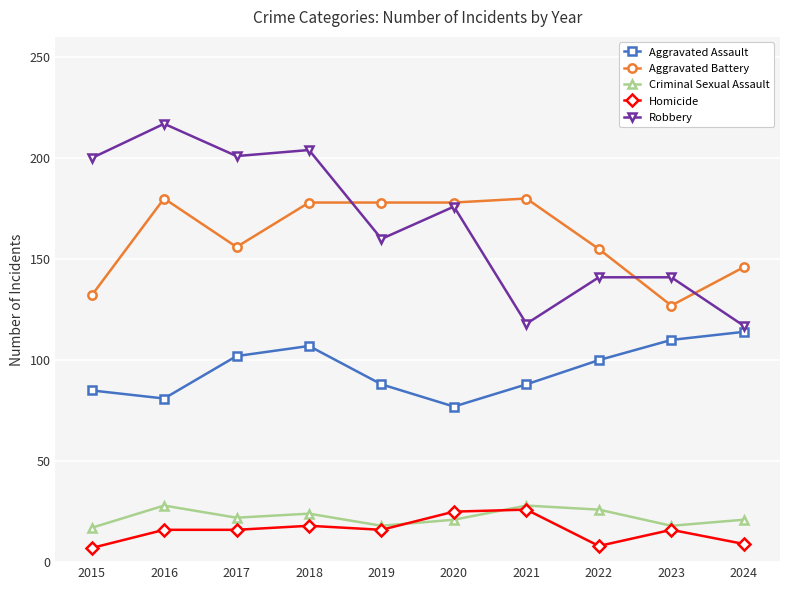

True or false: Aggravated Battery and Homicide intersect in this chart.

False